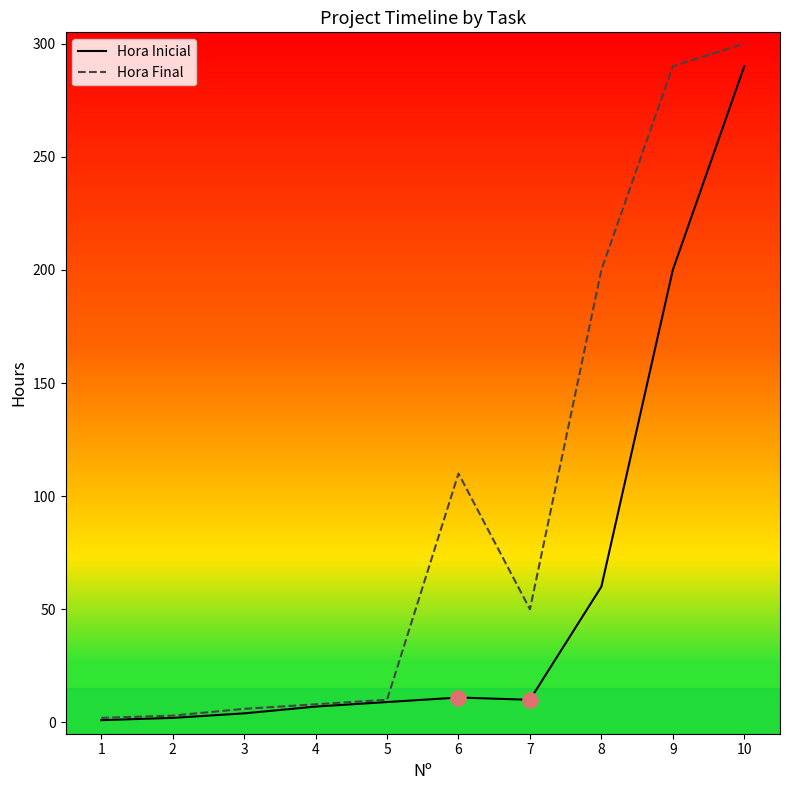

At which category is the sum across all series the highest?

10